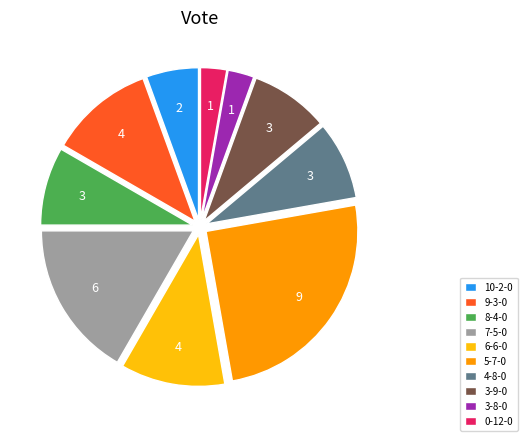

Does 8-4-0 represent more than half of the total?

No